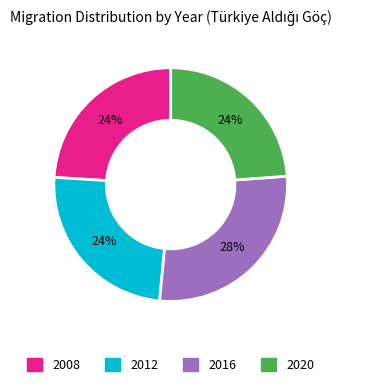

To the nearest percent, what is the average slice percentage?

25%